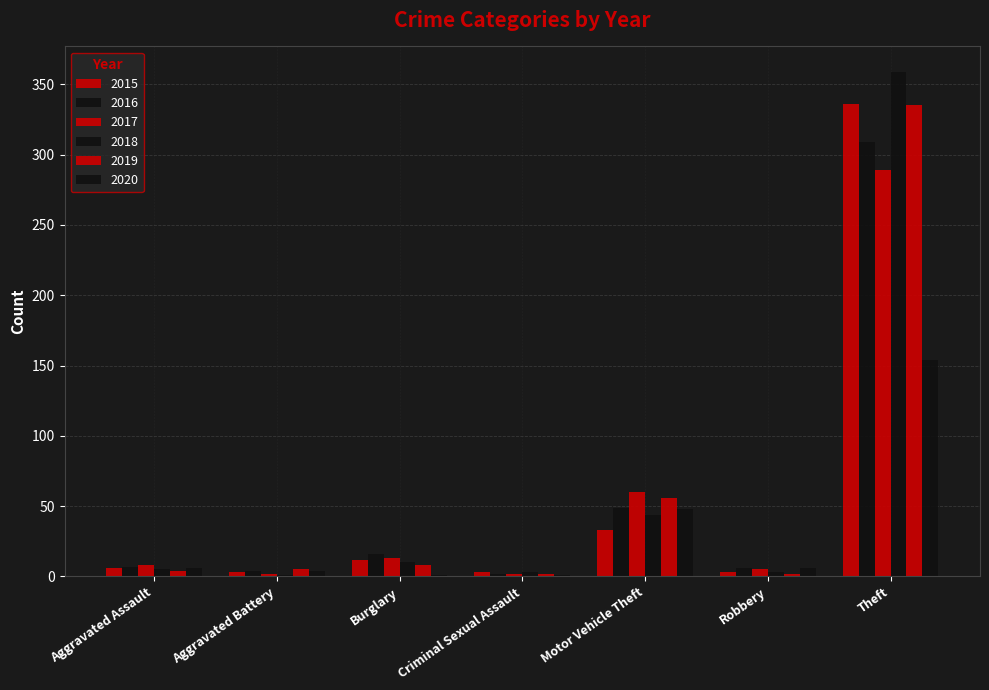

What is the greatest value displayed?

359